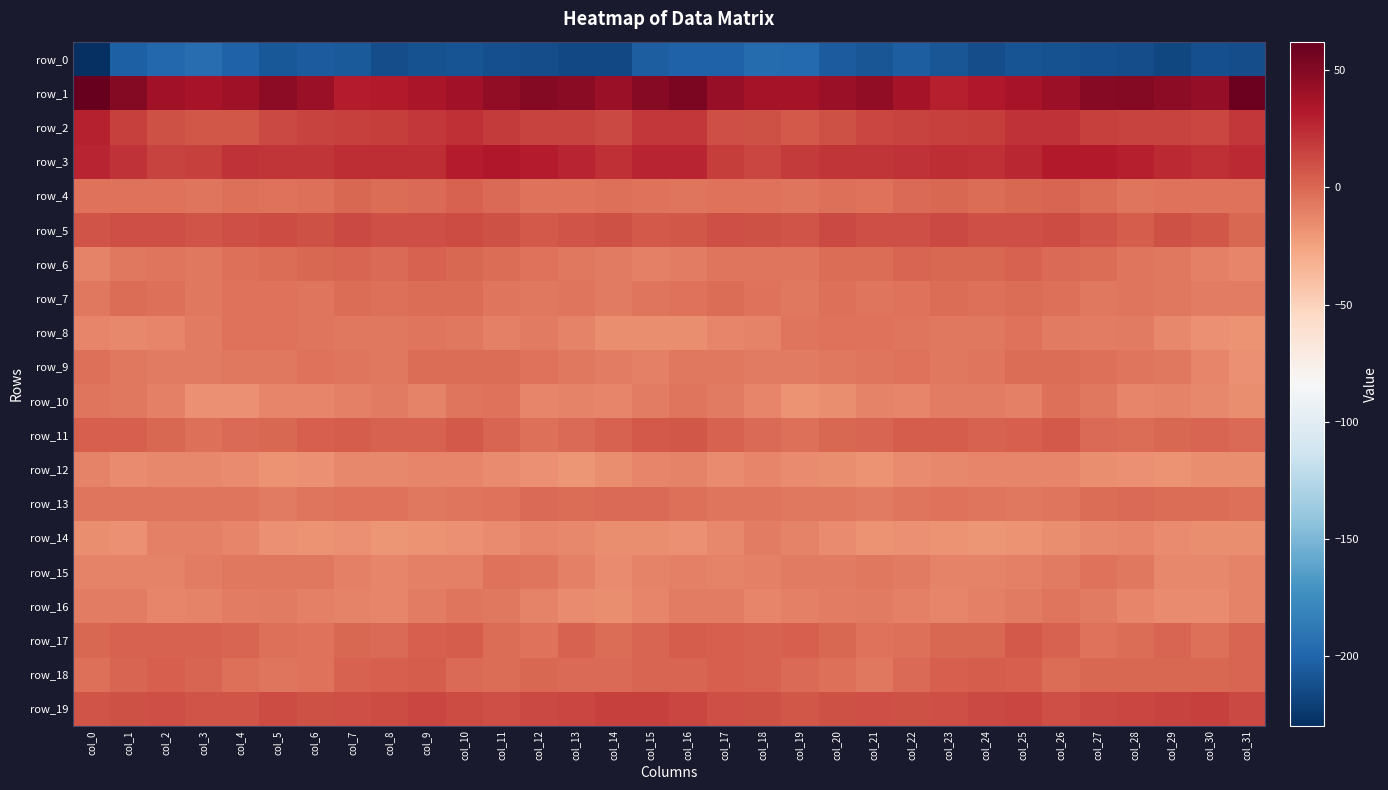

How many positive values does the row_18 series have?

15